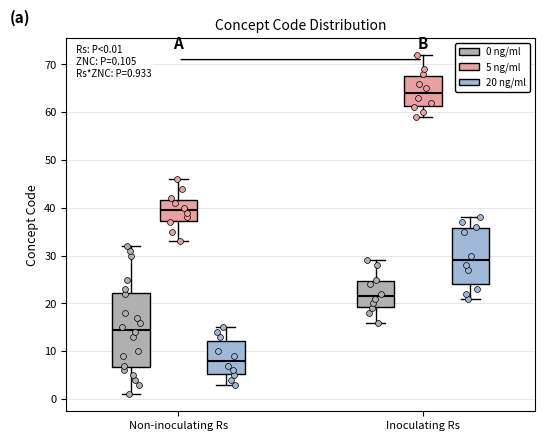

Which box has the lowest median line?

Non-inoculating Rs (20 ng/ml)